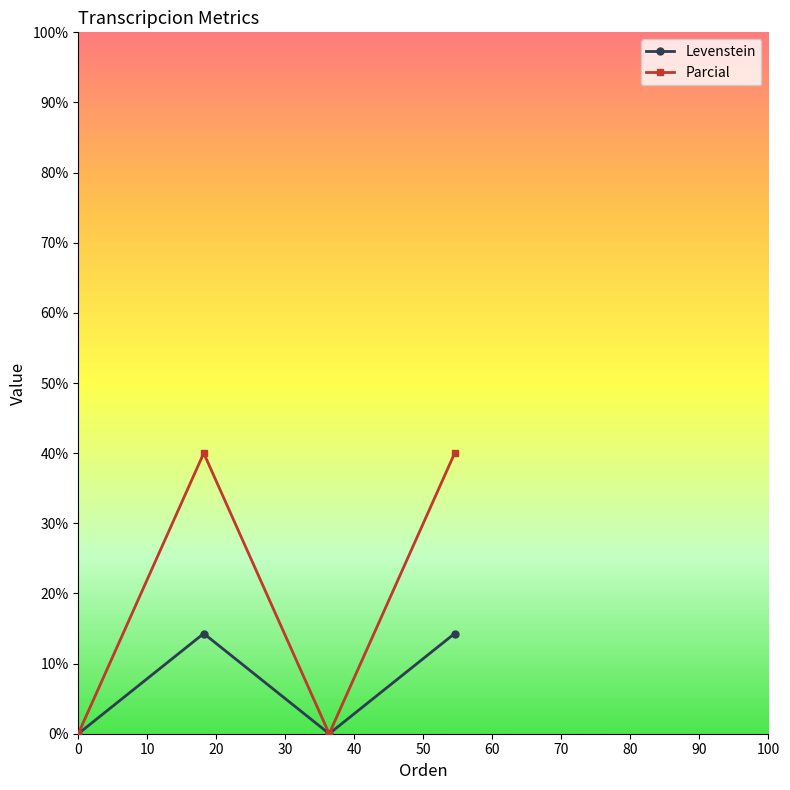

How many lines are shown in the chart?

2